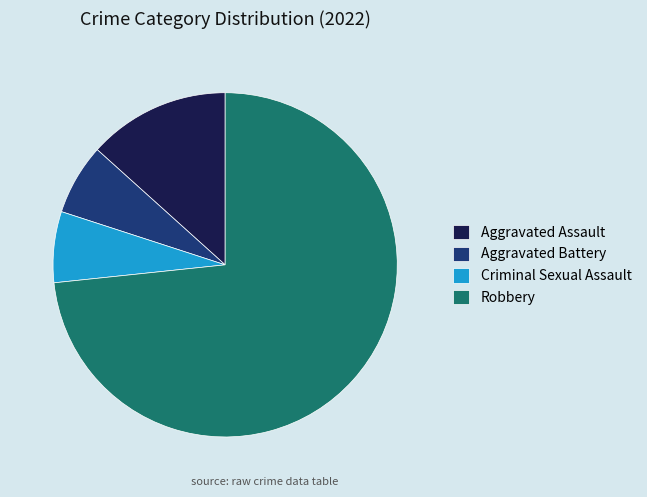

Which slice is the largest?

Robbery